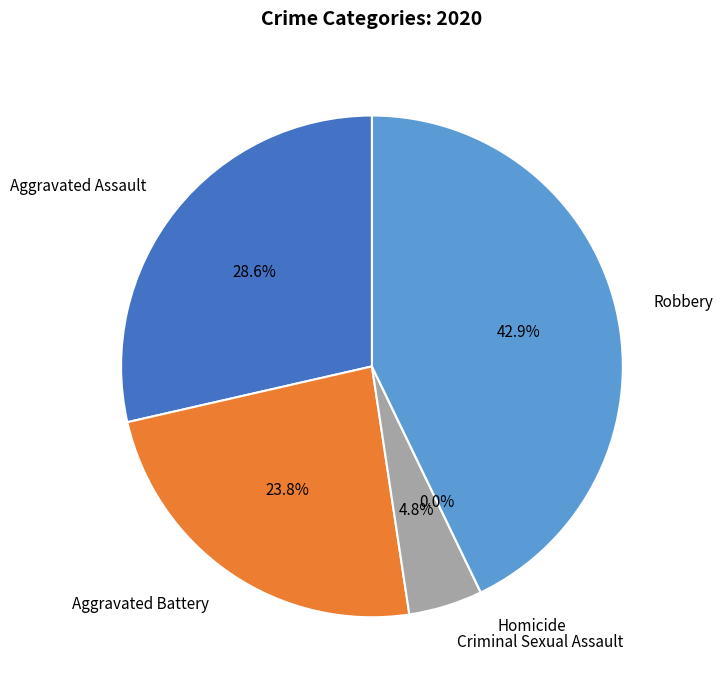

Is Robbery the majority of the pie?

No